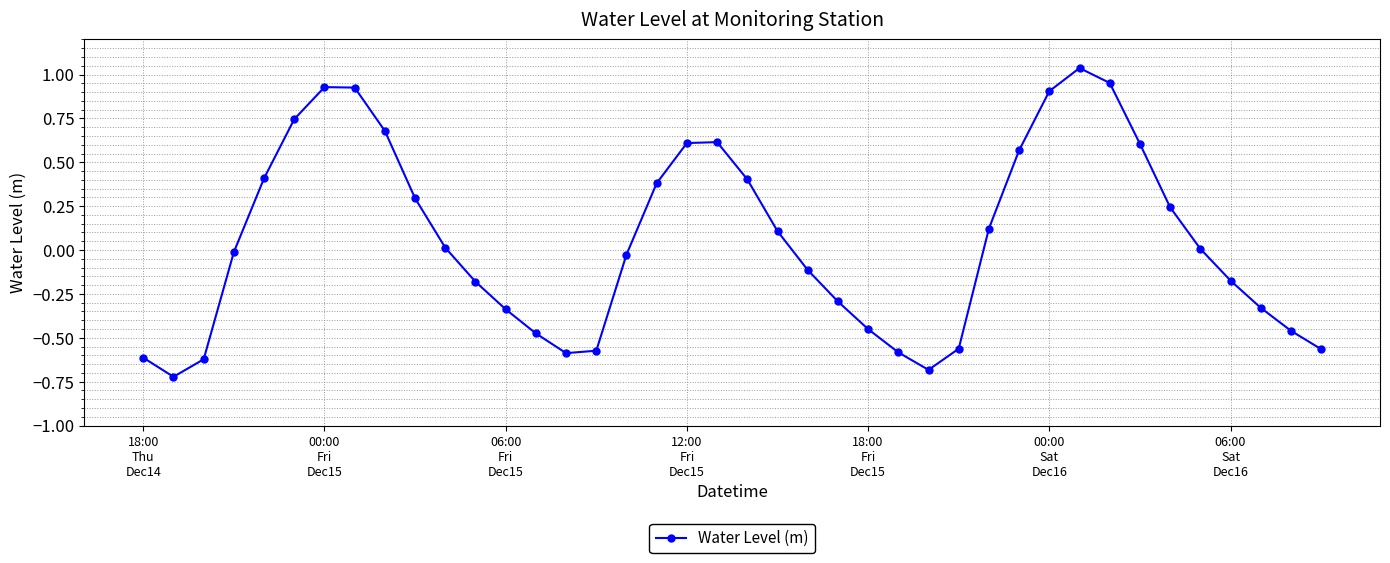

What is the sum of all values?

2.2